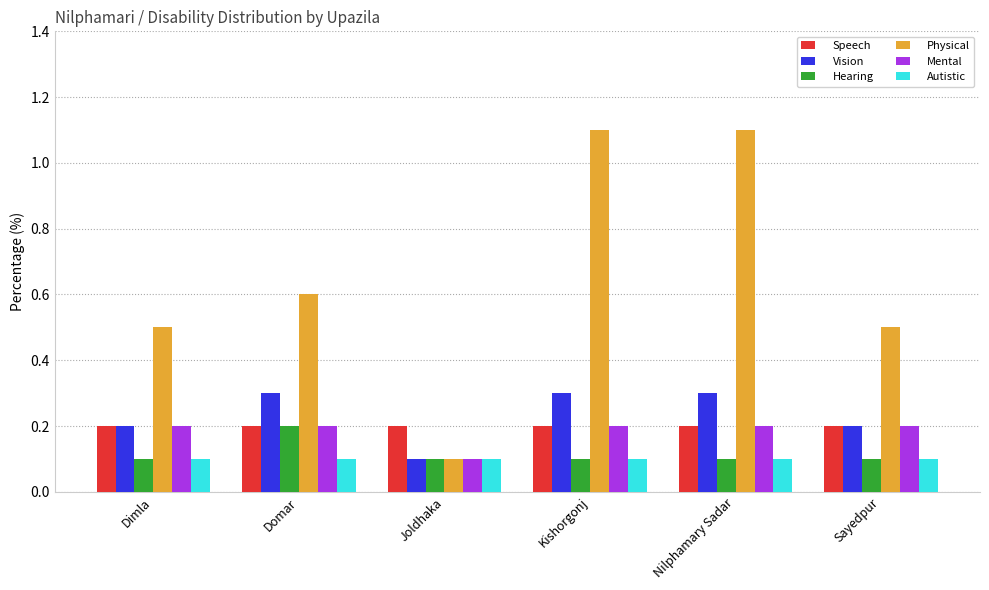

Reading right to left, extract all data points from this chart.

Speech: Sayedpur=0.2	Nilphamary Sadar=0.2	Kishorgonj=0.2	Joldhaka=0.2	Domar=0.2	Dimla=0.2
Vision: Sayedpur=0.2	Nilphamary Sadar=0.3	Kishorgonj=0.3	Joldhaka=0.1	Domar=0.3	Dimla=0.2
Hearing: Sayedpur=0.1	Nilphamary Sadar=0.1	Kishorgonj=0.1	Joldhaka=0.1	Domar=0.2	Dimla=0.1
Physical: Sayedpur=0.5	Nilphamary Sadar=1.1	Kishorgonj=1.1	Joldhaka=0.1	Domar=0.6	Dimla=0.5
Mental: Sayedpur=0.2	Nilphamary Sadar=0.2	Kishorgonj=0.2	Joldhaka=0.1	Domar=0.2	Dimla=0.2
Autistic: Sayedpur=0.1	Nilphamary Sadar=0.1	Kishorgonj=0.1	Joldhaka=0.1	Domar=0.1	Dimla=0.1